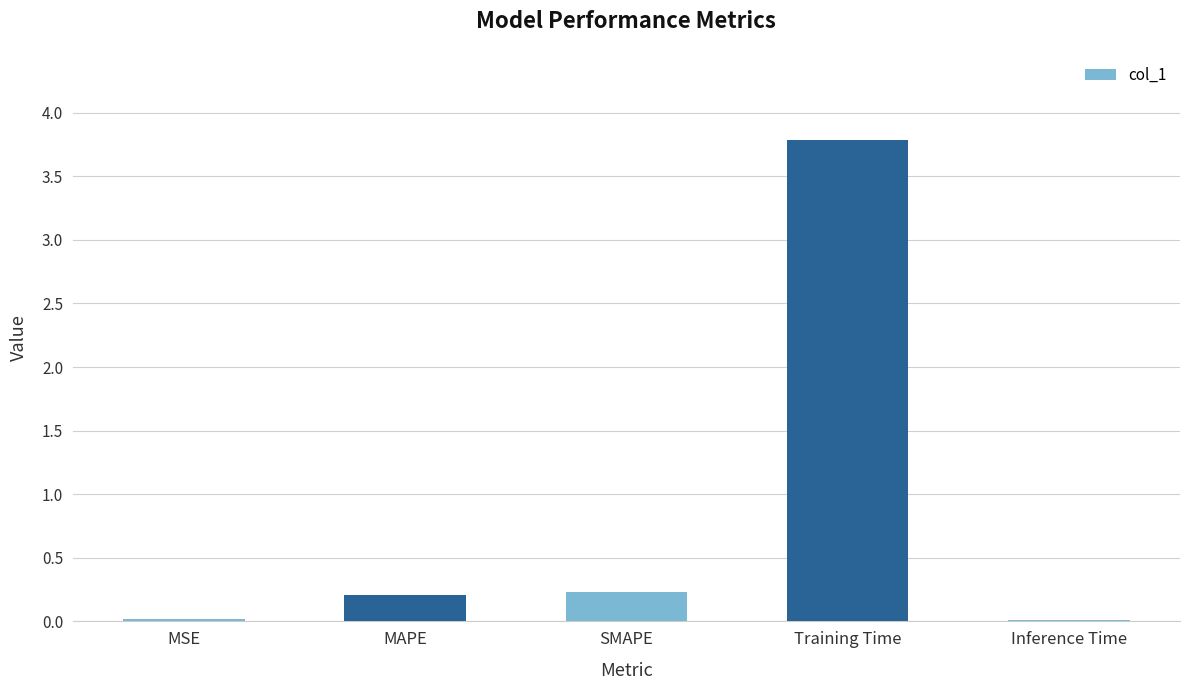

Which has a higher value, Training Time or MAPE?

Training Time